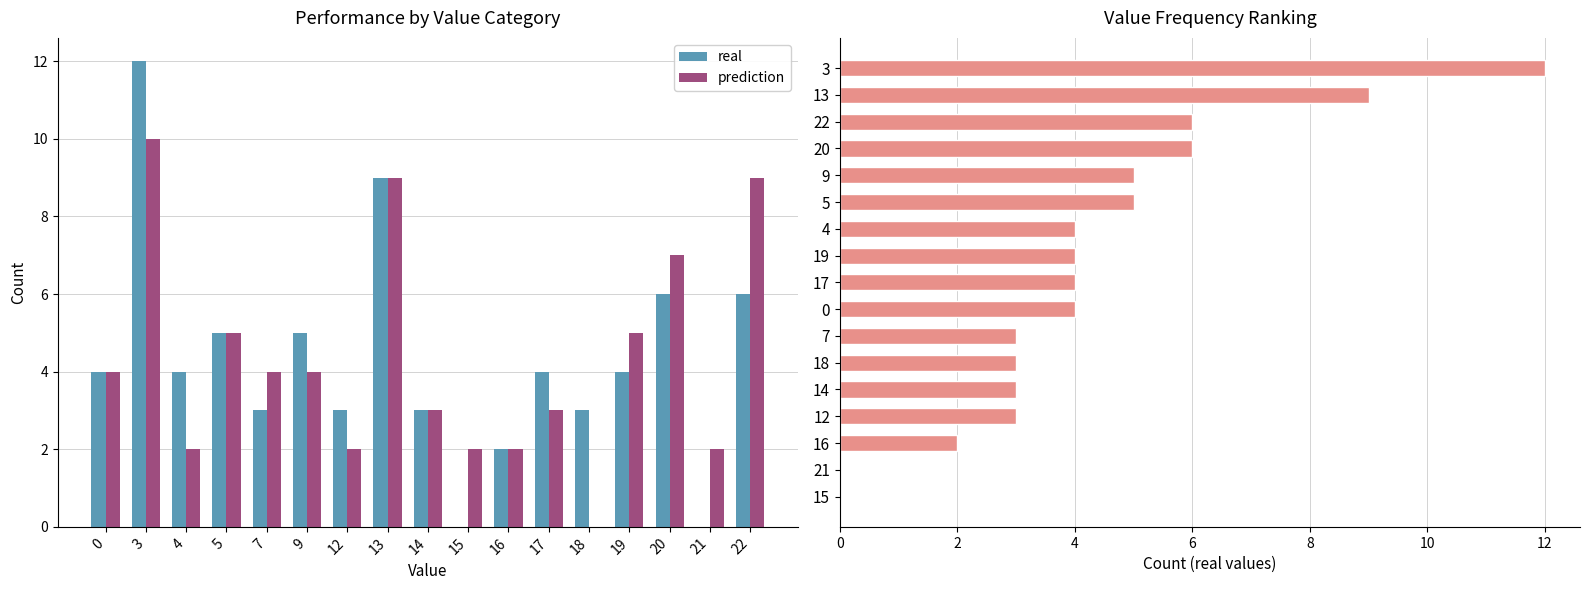

Between 17 and 21, which series saw the biggest shift?

real